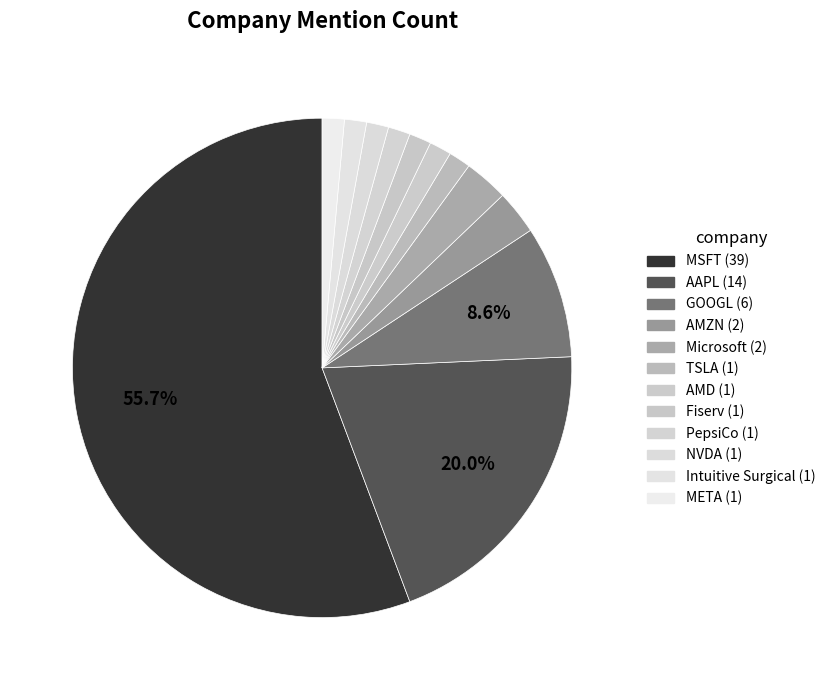

What is the ratio of the value at AAPL to the value at Microsoft?

7.0